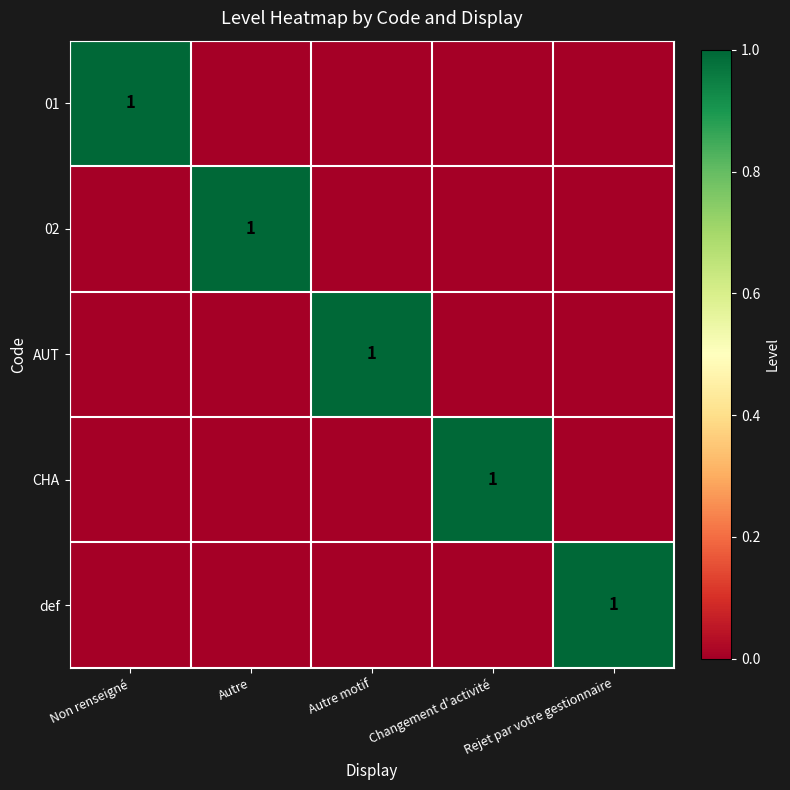

The value of CHA at Changement d'activité is 1. True or false?

True